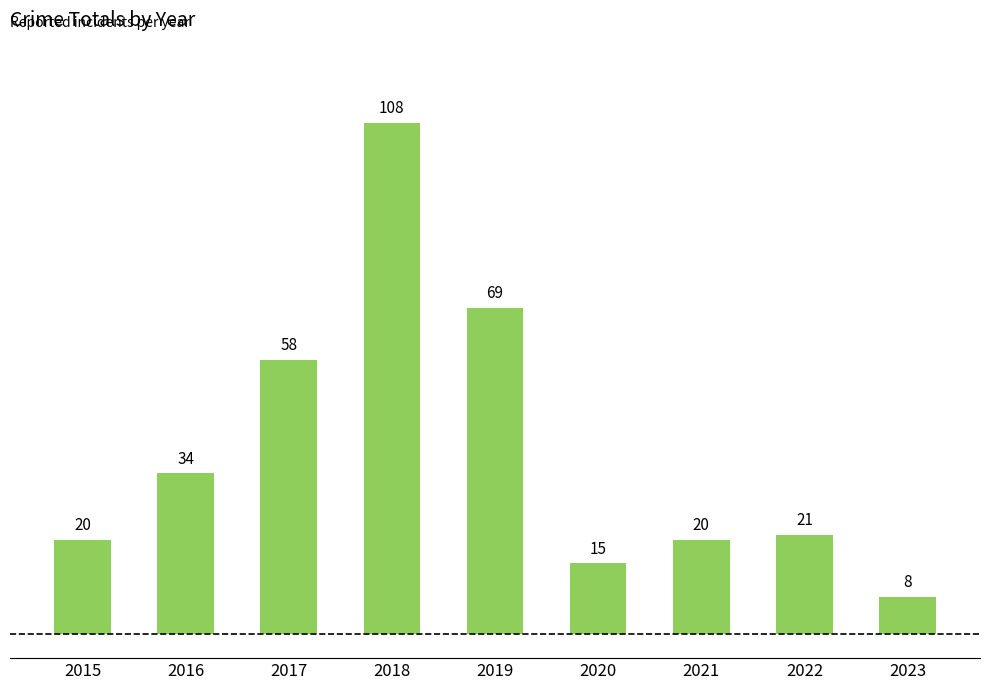

What is the minimum value shown in the chart?

8